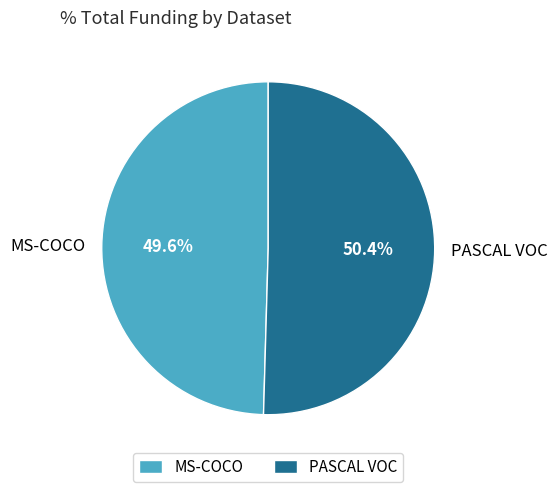

To the nearest percent, what percentage of the pie is MS-COCO?

50%